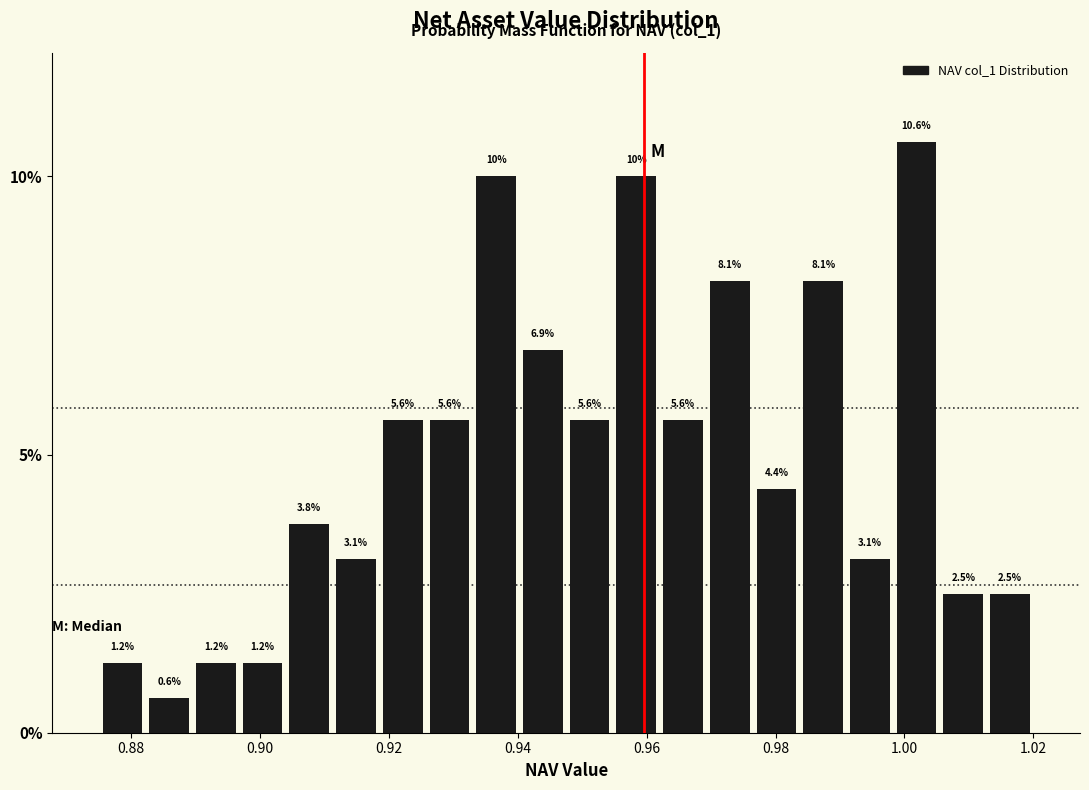

Read against the x-axis, roughly where is the centre of the tallest bar?

1.002